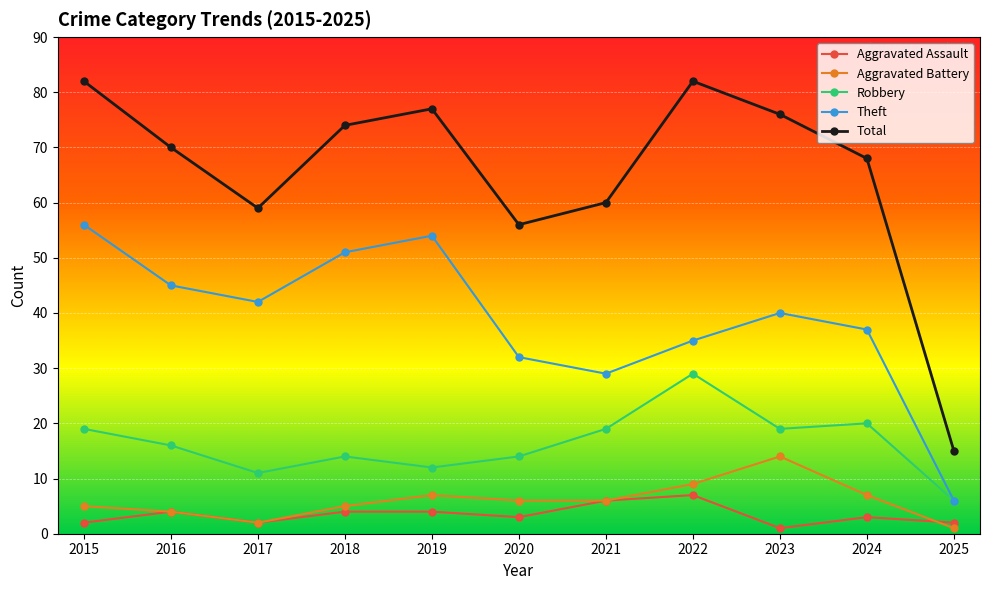

Read the Aggravated Battery value at 2022, to the nearest 10.

10